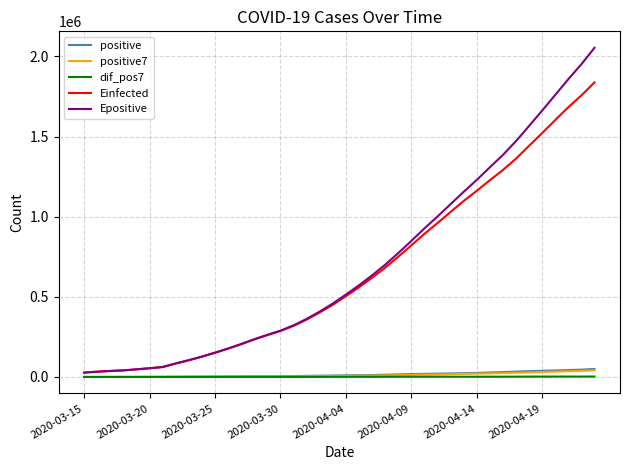

How many lines are shown in the chart?

5